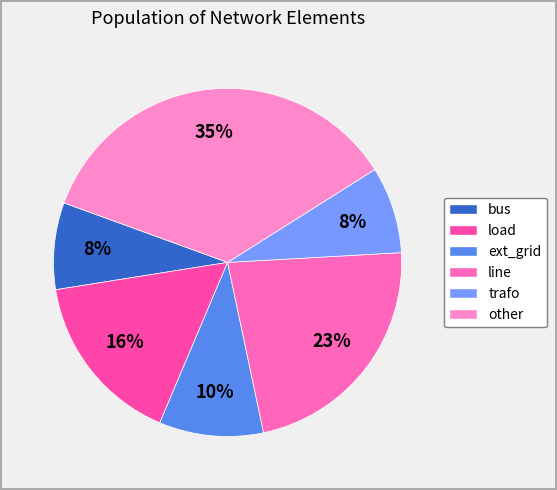

Which category has the smallest portion of the pie?

bus